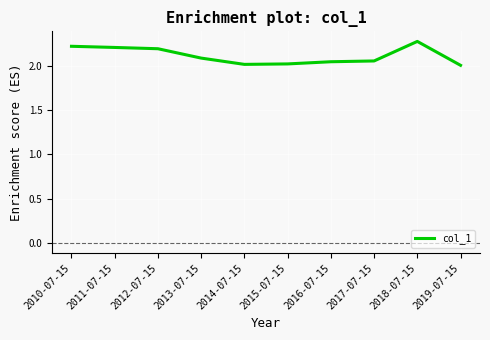

The chart shows a value of 3.7 at 2010-07-15. True or false?

False